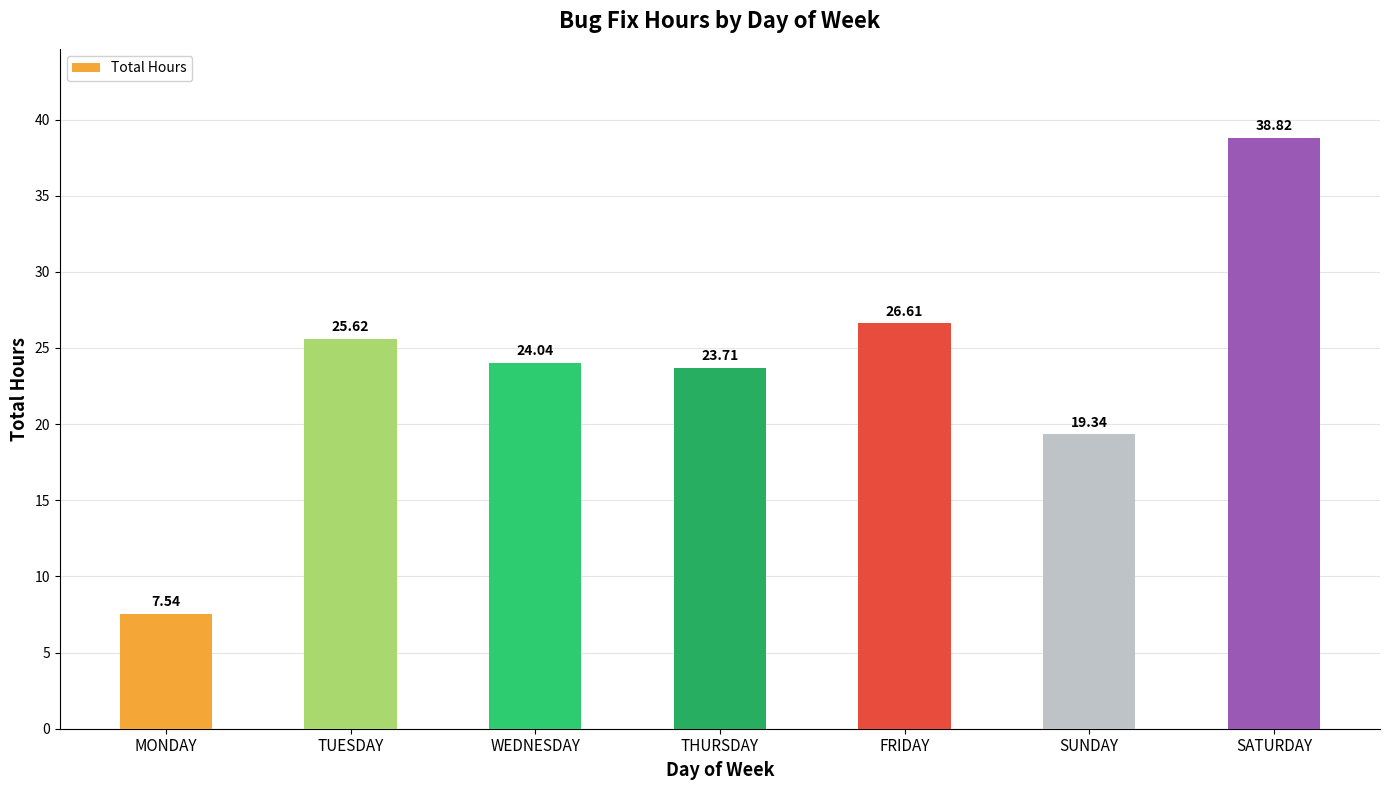

The chart shows a value of 9.8 at FRIDAY. True or false?

False